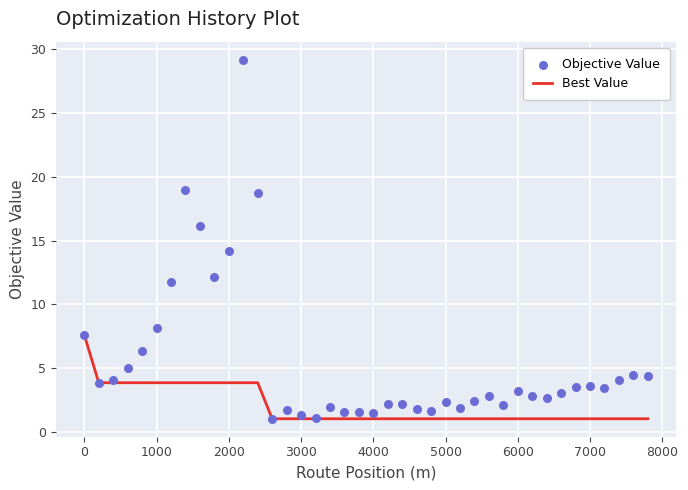

What are all the series names shown in the legend?

Best Value, Objective Value